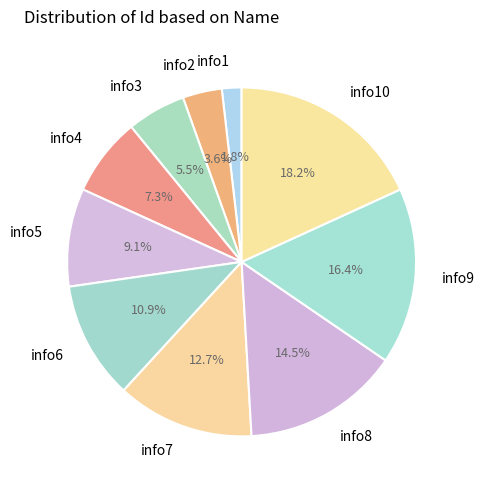

Is the sum of info4 and info9 greater than half?

No